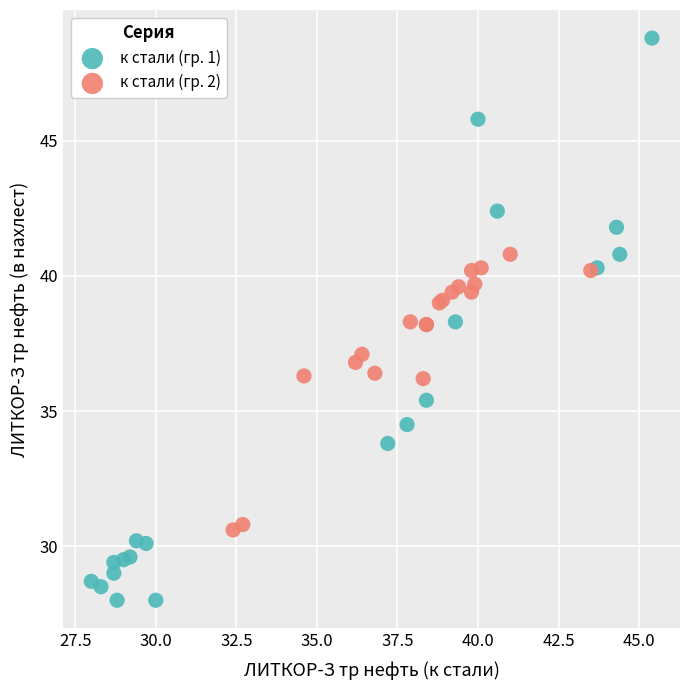

Which series contains the lowest Y value?

к стали (гр. 1)